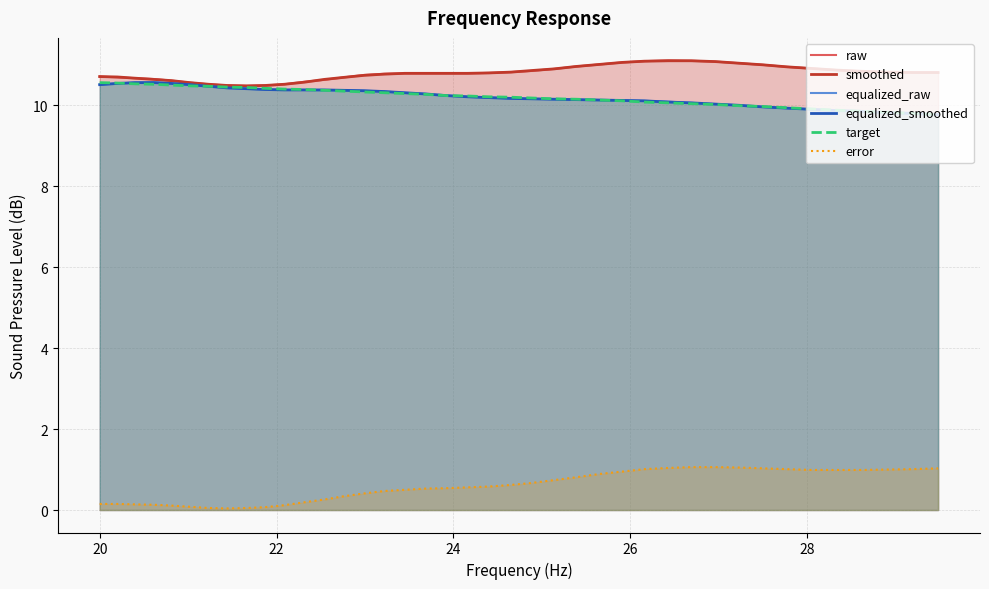

True or false: error and smoothed cross at least once.

False